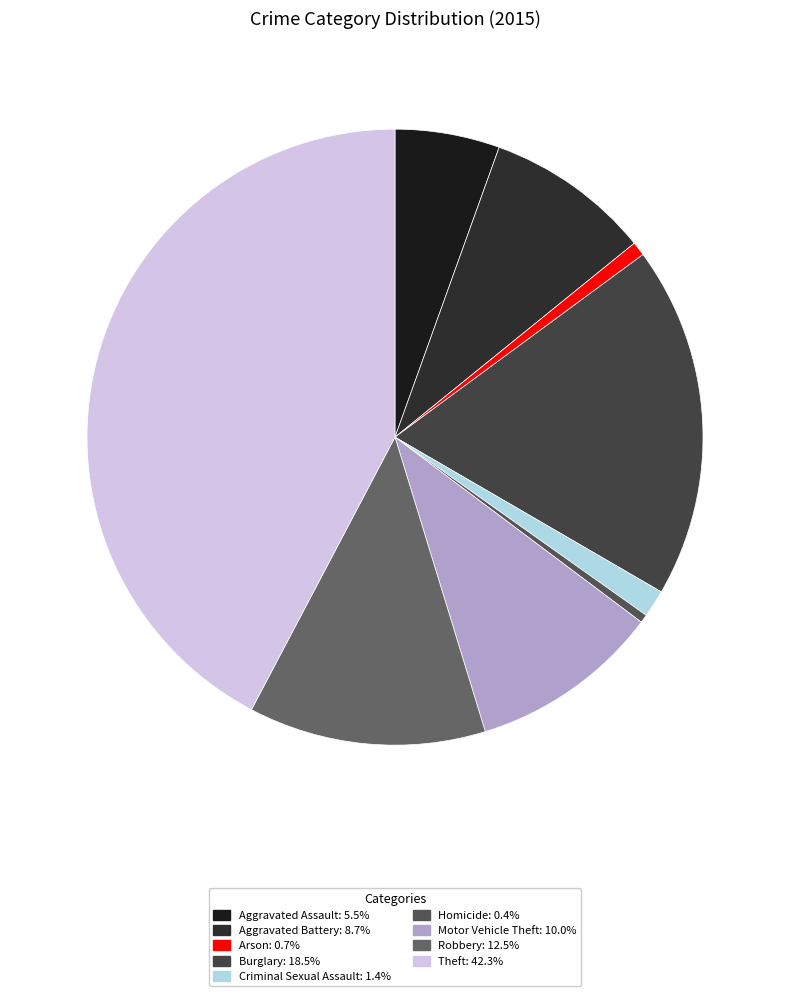

The Theft slice represents 50% of the pie. True or false?

False